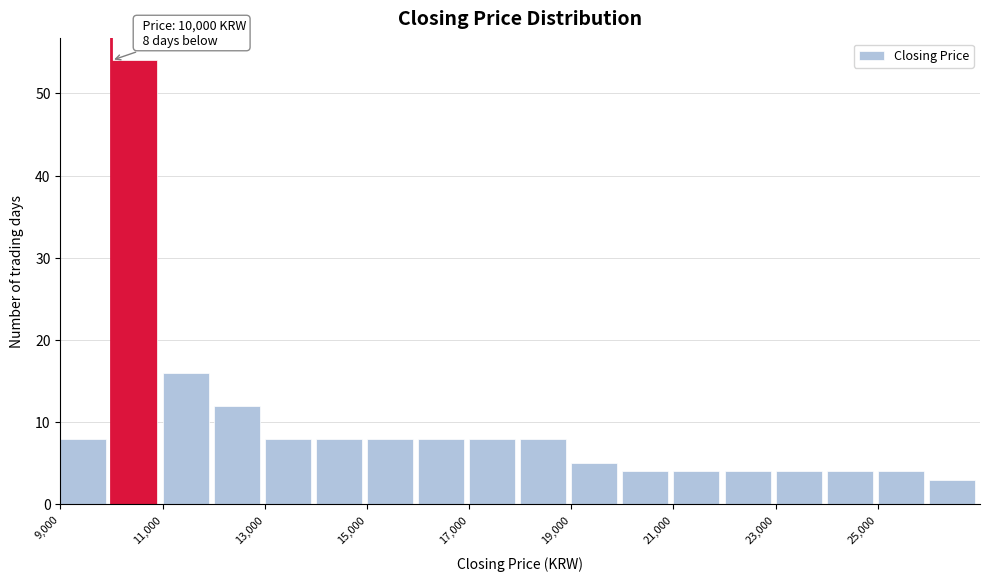

Over which range of the x-axis is the bar tallest?

10000 to 11000